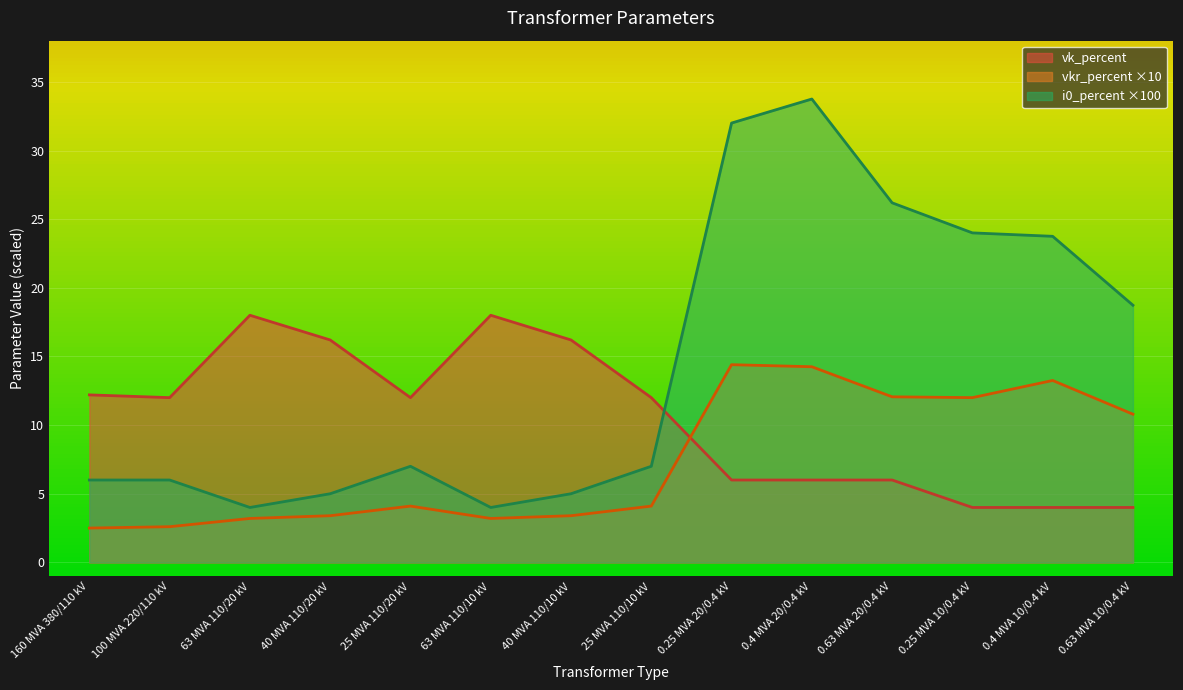

Between 40 MVA 110/20 kV and 0.25 MVA 20/0.4 kV, which series saw the biggest shift?

i0_percent ×100